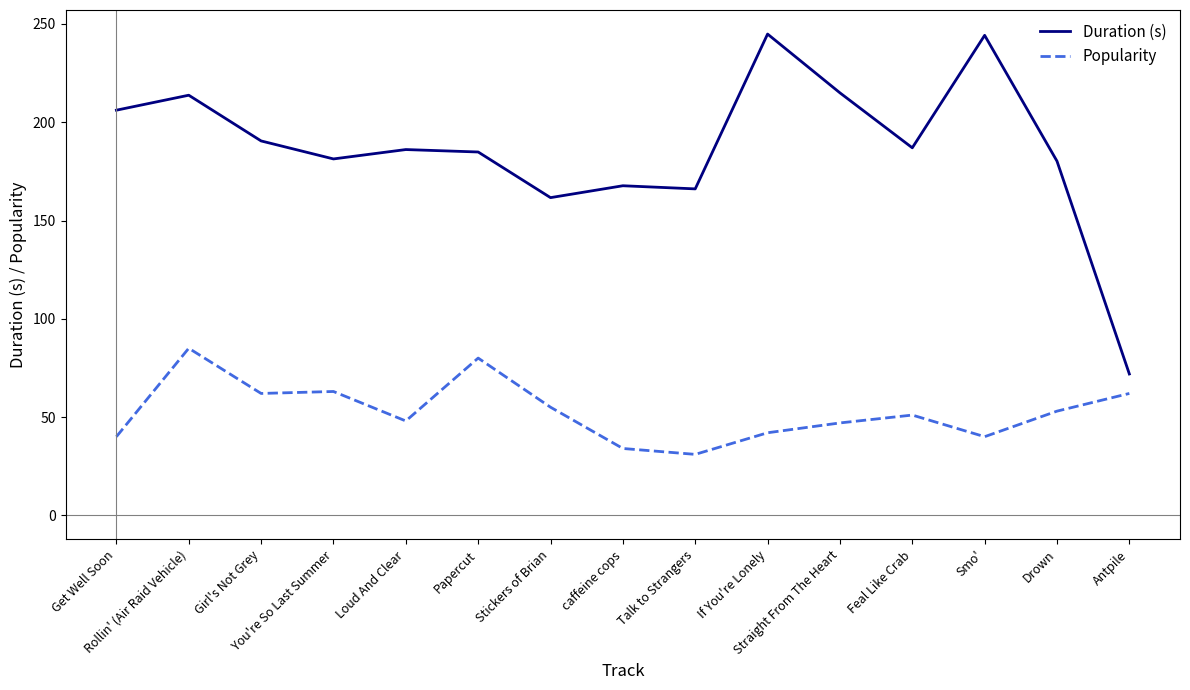

Is it true that Popularity equals 52.2 at Smo'?

False